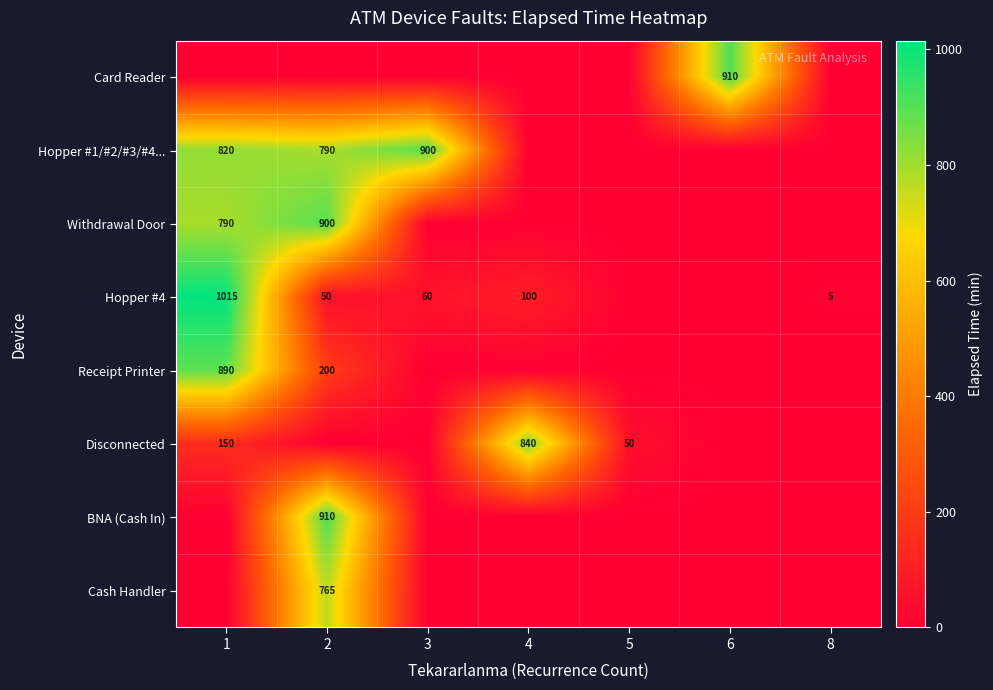

How many values in Hopper #4 are above zero?

5